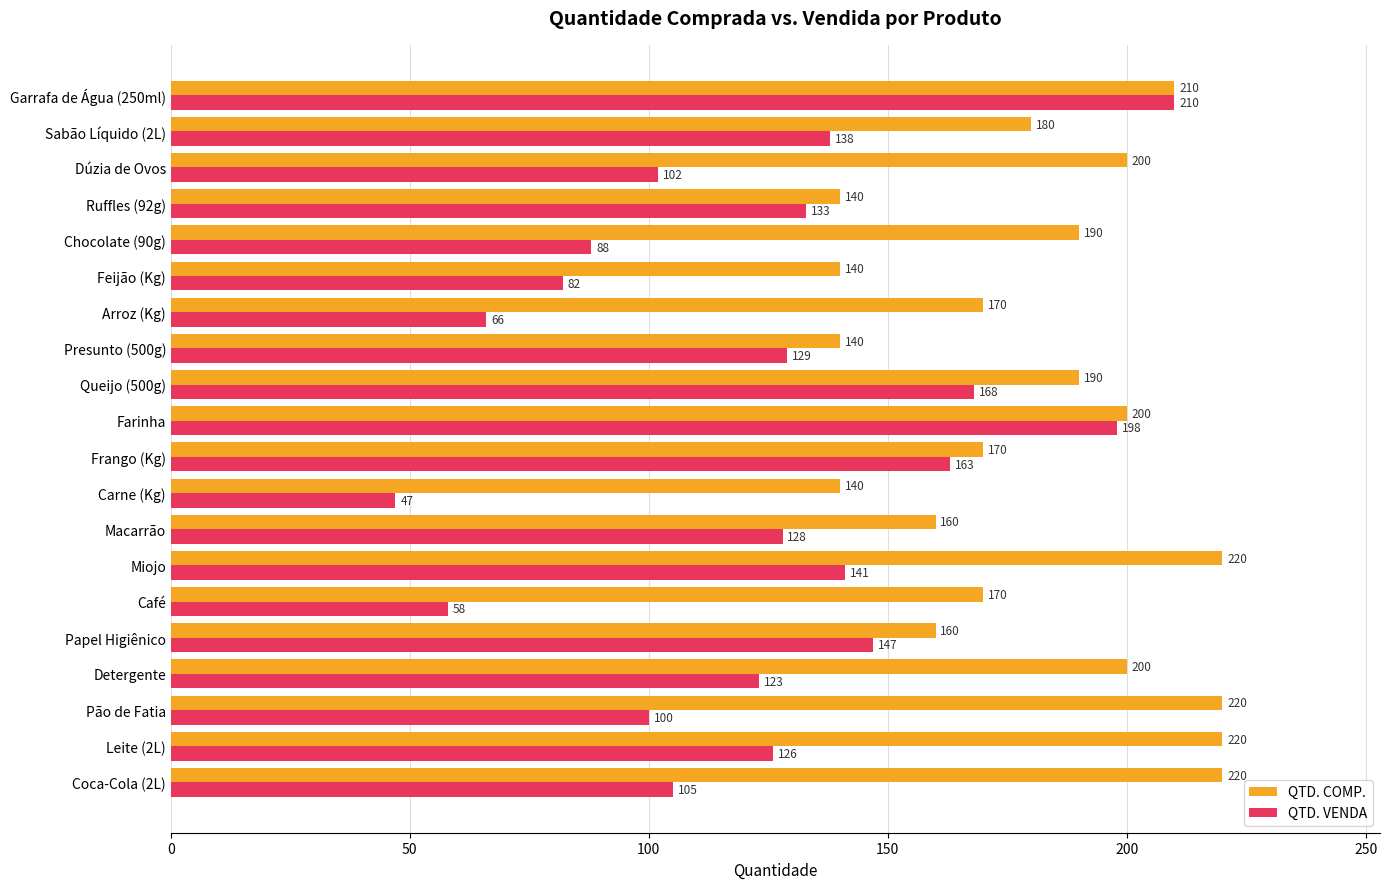

What is the spread (max minus min) of values at Papel Higiênico?

13